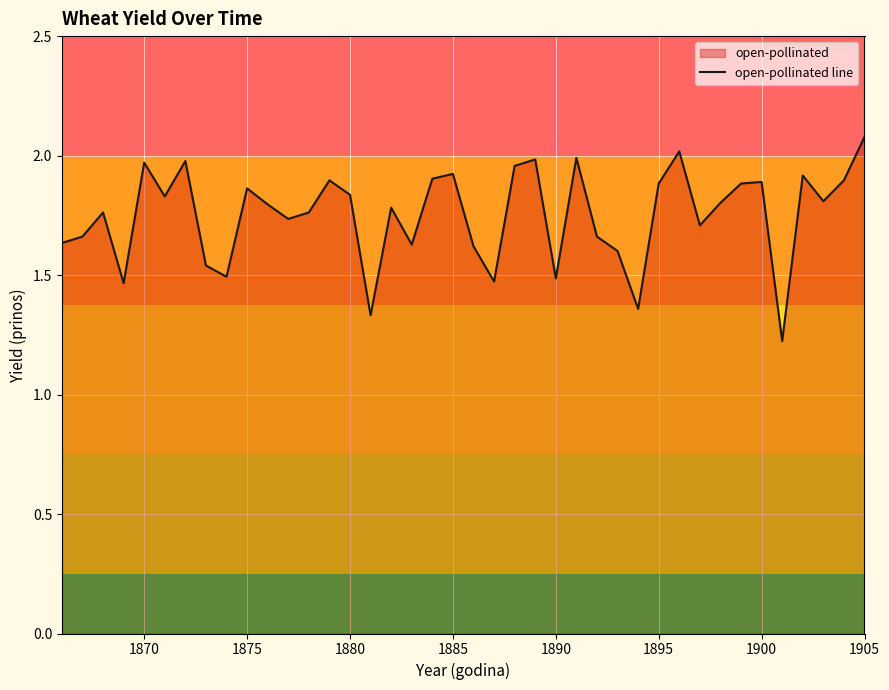

What is the minimum value shown in the chart?

1.2